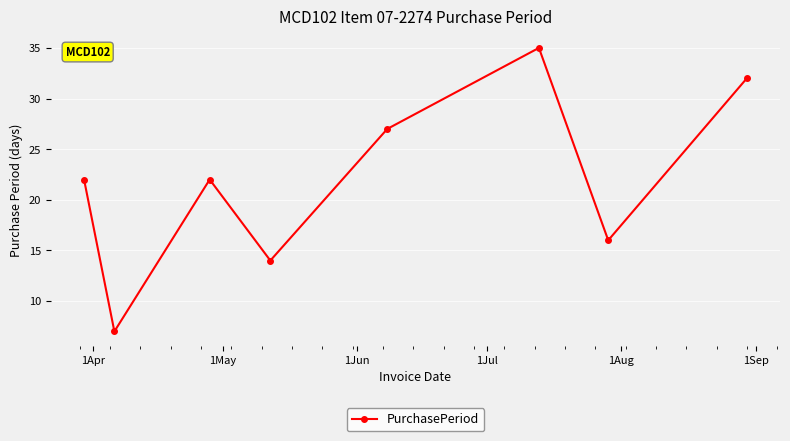

What is the value of the 5th point from the left?

27